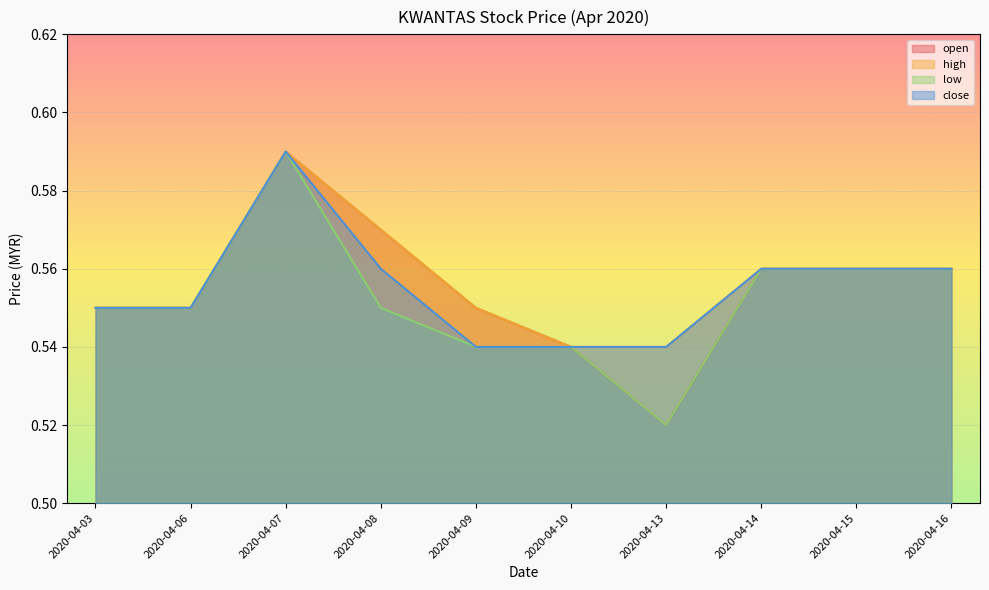

Between 2020-04-14 and 2020-04-06, which is larger?

2020-04-14